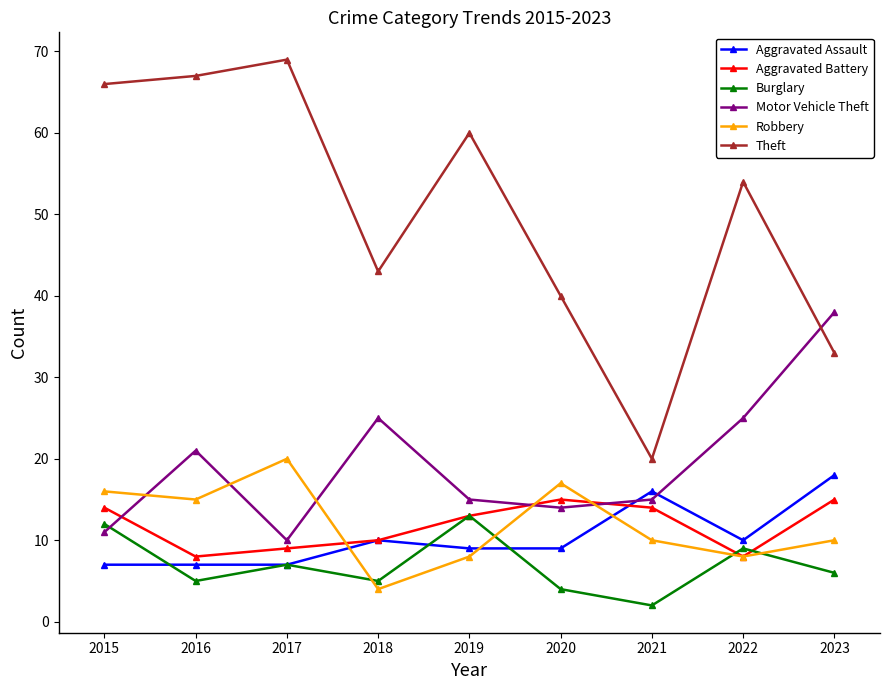

Is it true that Burglary equals 16 at 2015?

False